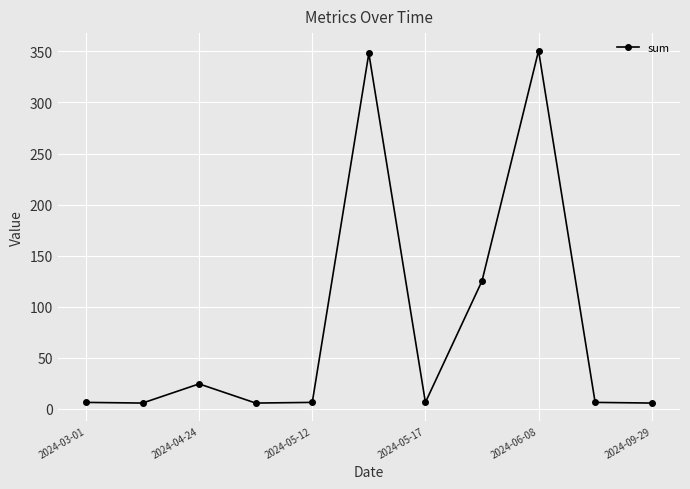

True or false: there are more than 2 points higher than both neighbors.

True